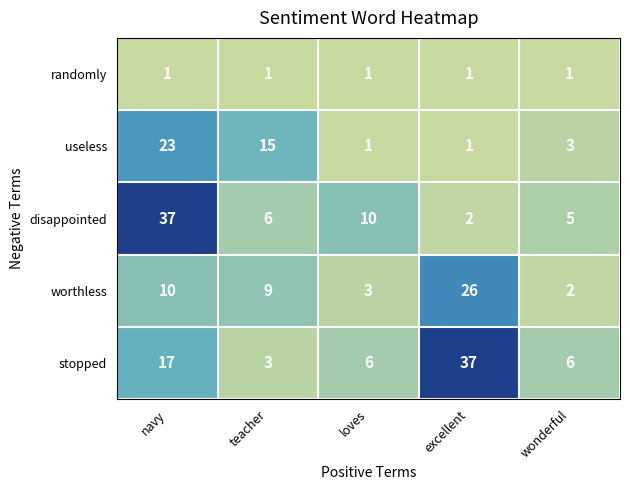

What is the difference between the second highest and second lowest values in the disappointed series?

5